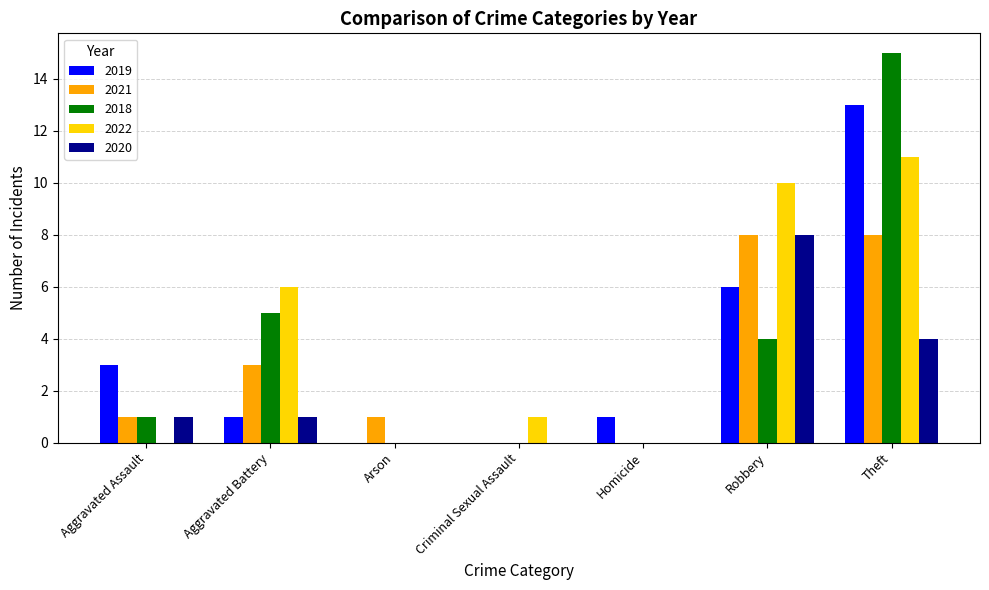

Where is 2018 nearest to the value 7?

Aggravated Battery